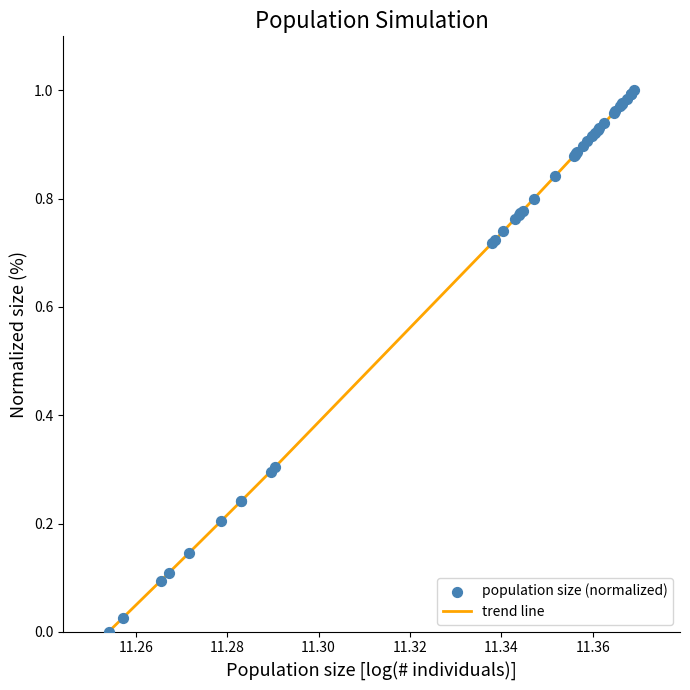

How many lines are shown in the chart?

1